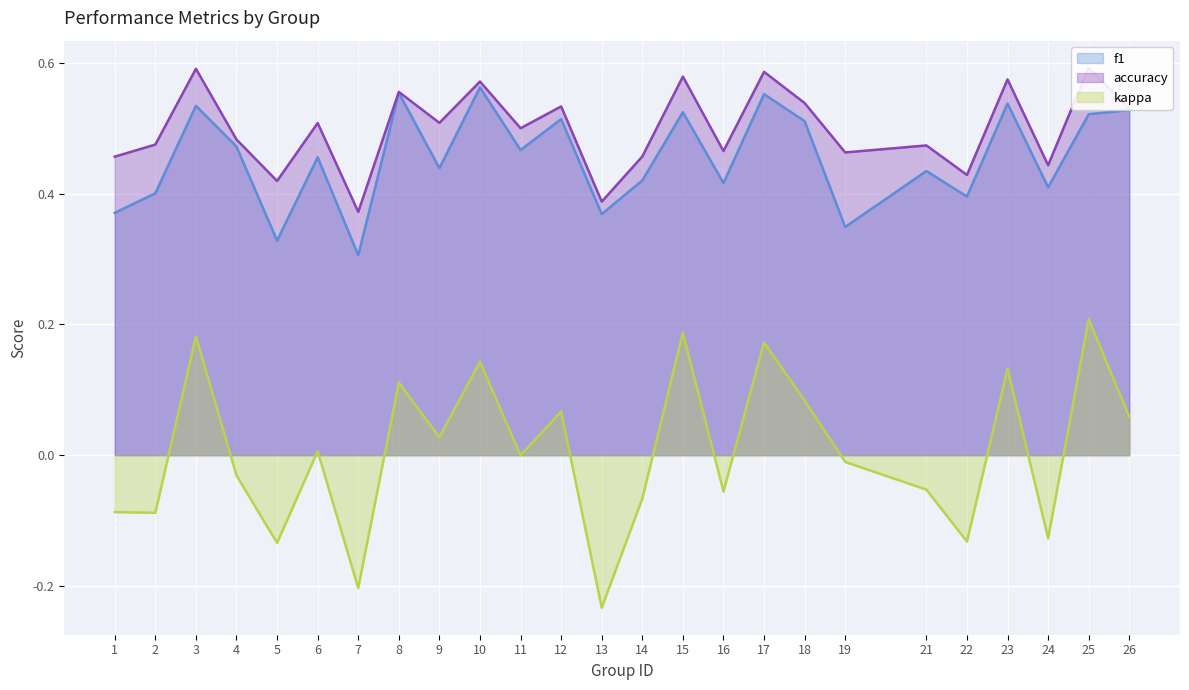

At which label is kappa closest to 0?

11